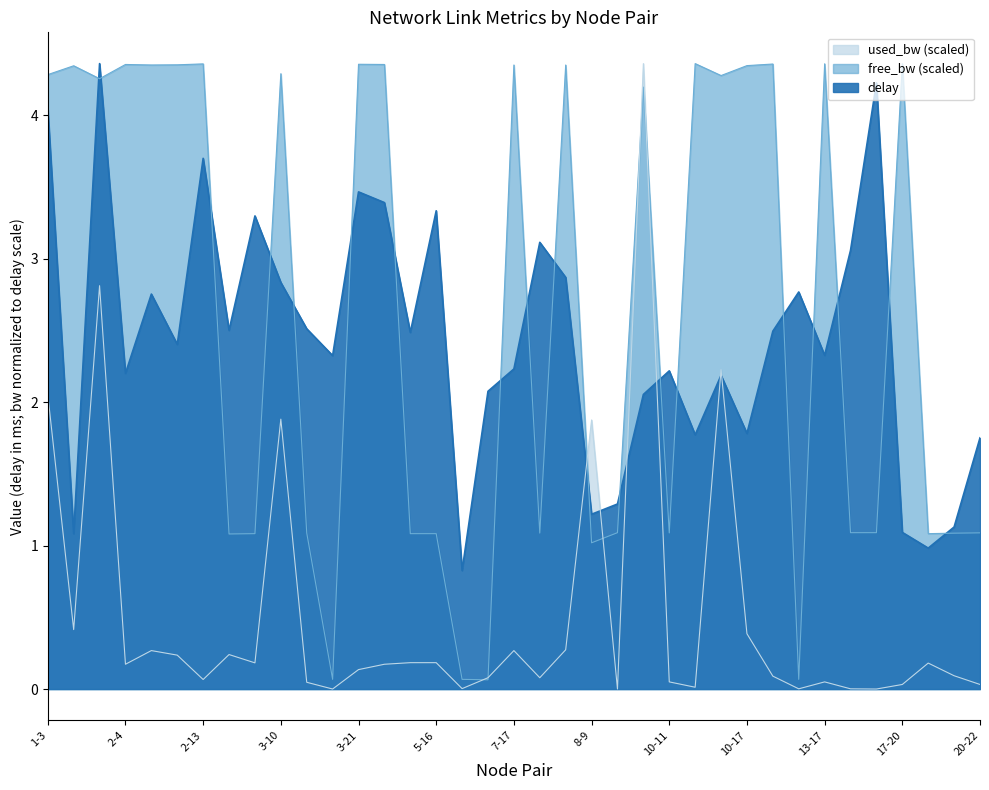

Which series has the largest range (max minus min)?

used_bw